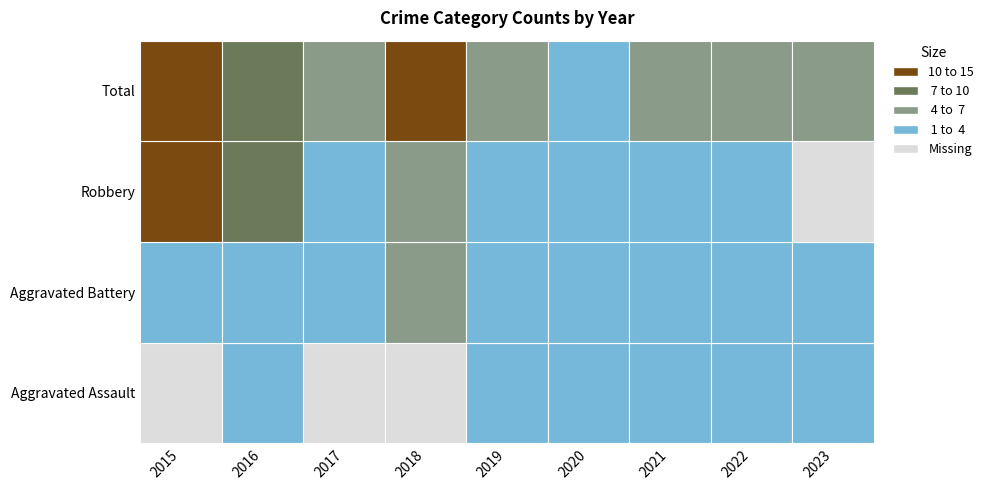

What is the difference between the highest and lowest values at 2023?

5